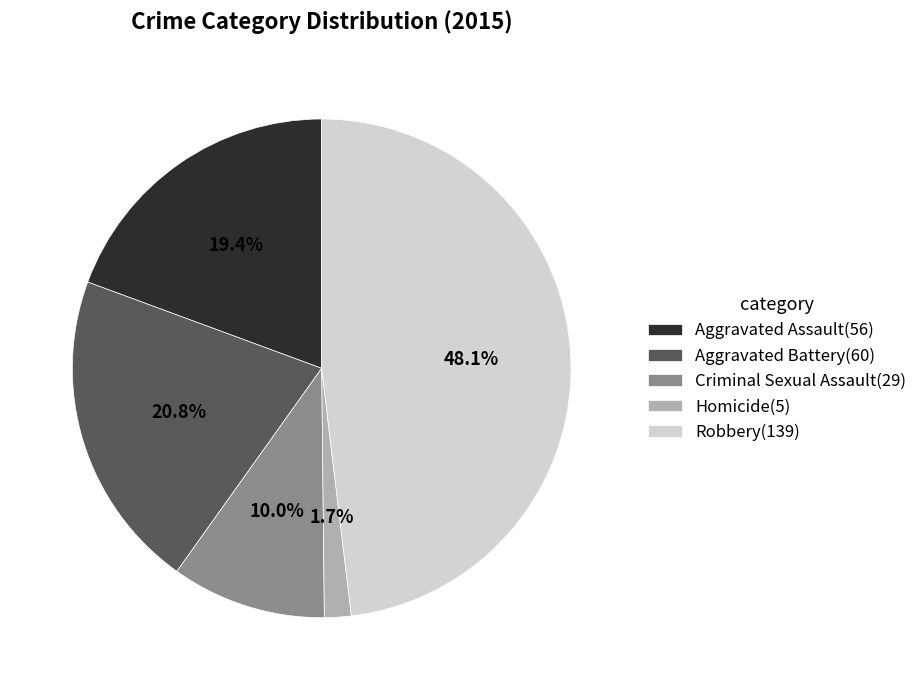

Approximately how many times larger is the value at Aggravated Assault compared to Aggravated Battery?

0.9